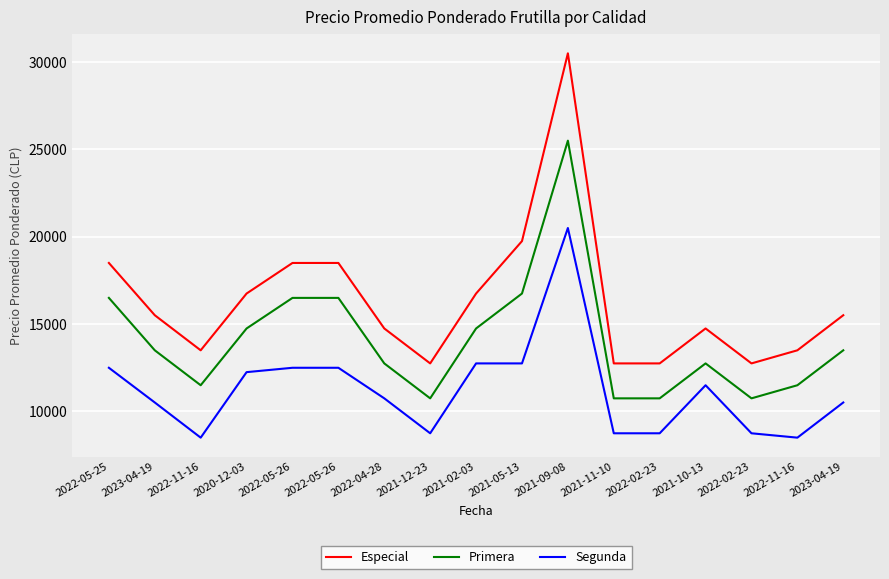

What are all the series names shown in the legend?

Especial, Primera, Segunda